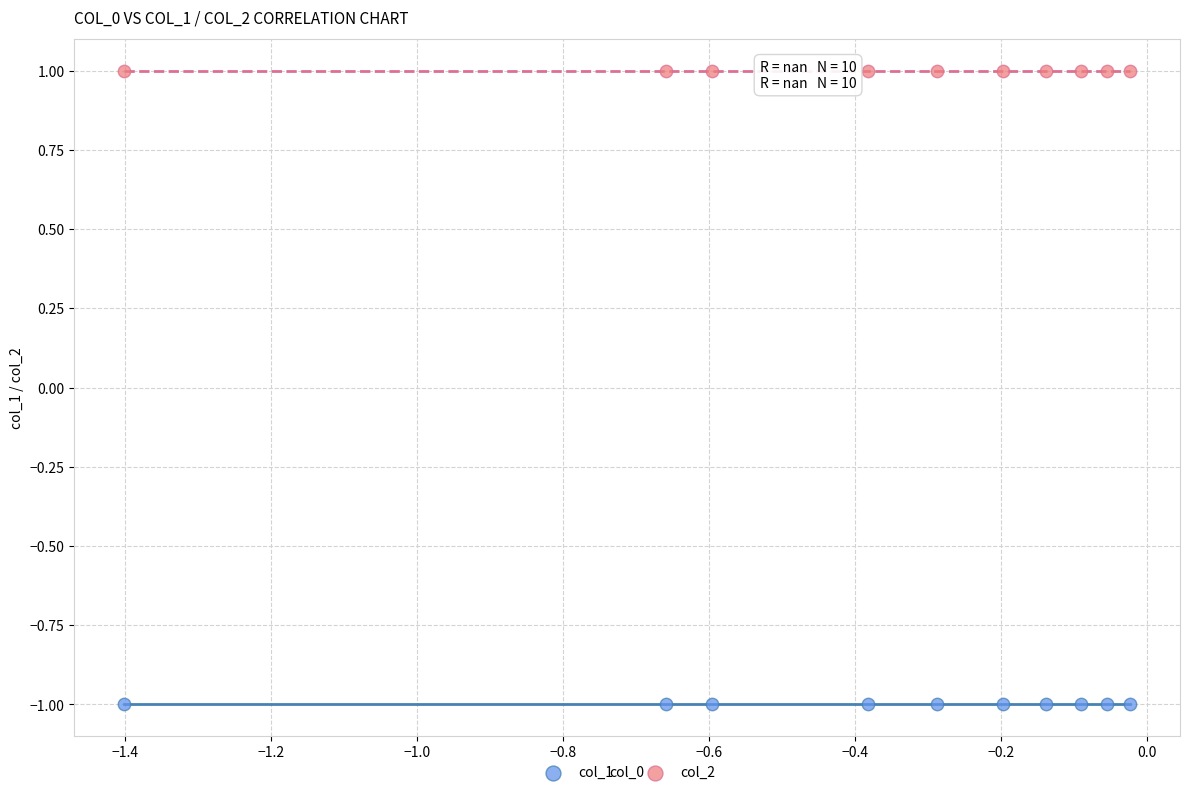

Which series contains the lowest Y value?

col_1